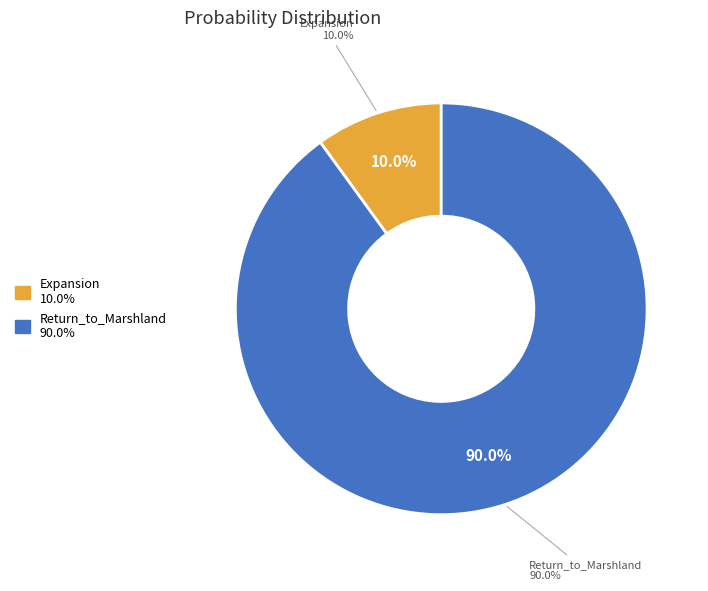

What portion of the pie excludes Expansion?

90.0%